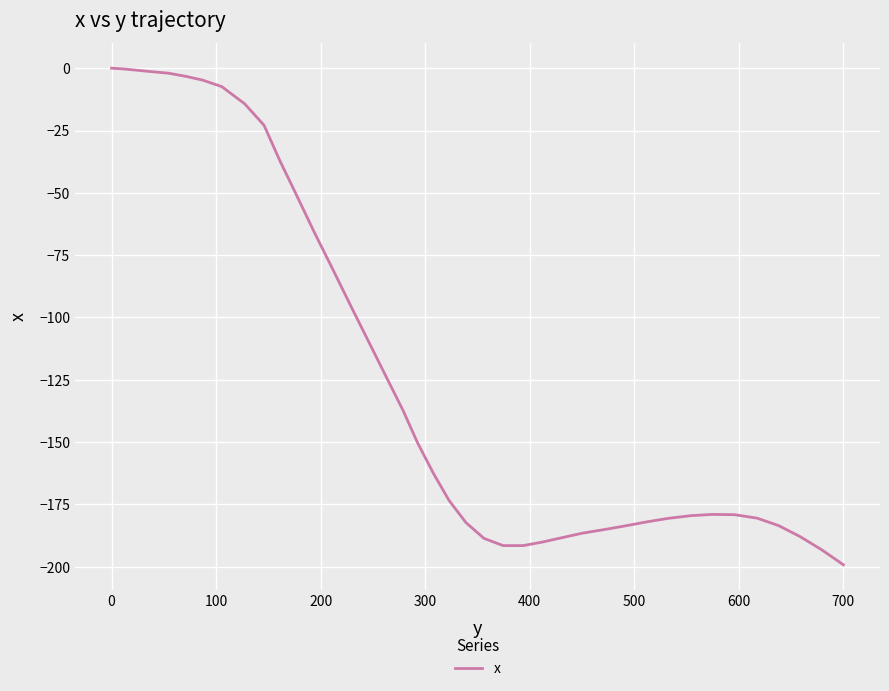

What is the minimum value shown in the chart?

-199.2